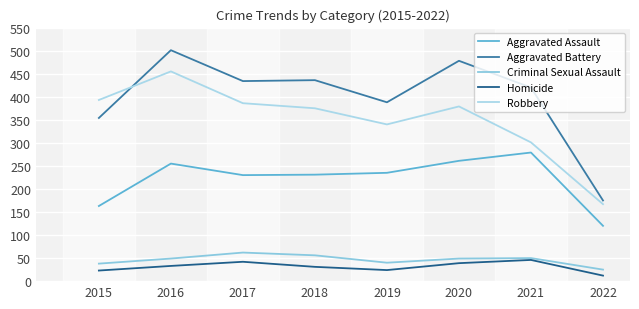

Which series has the widest spread of values?

Aggravated Battery